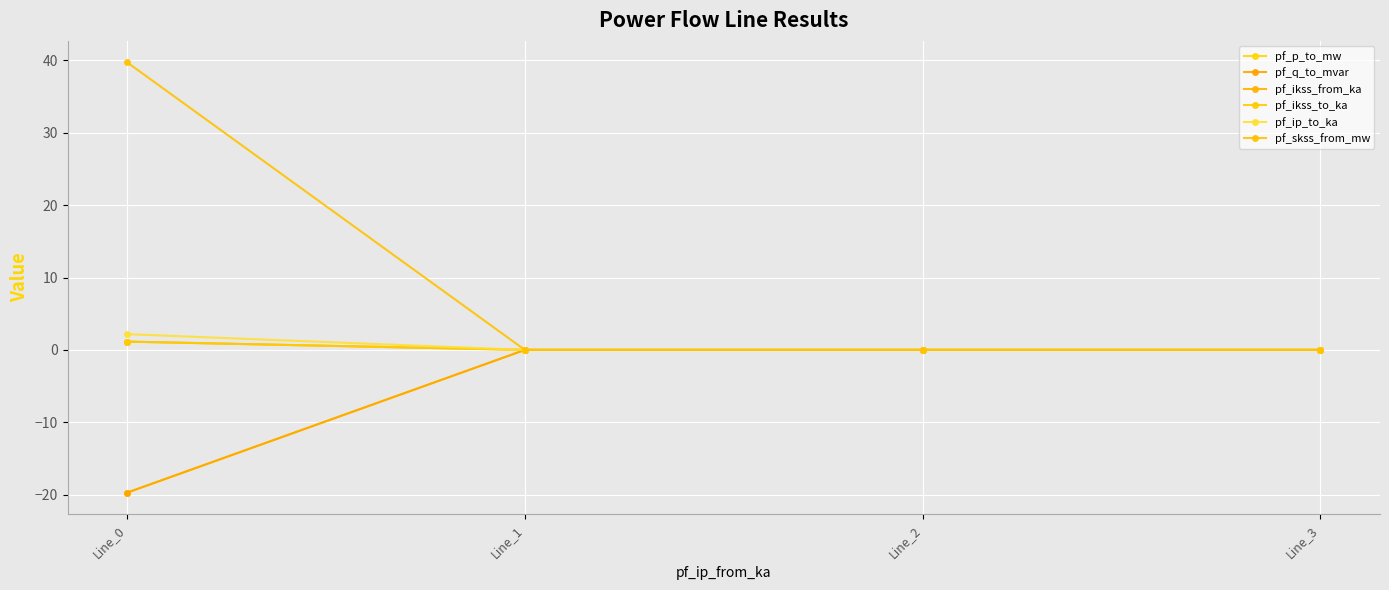

Is this an area chart (filled region under the line)?

No